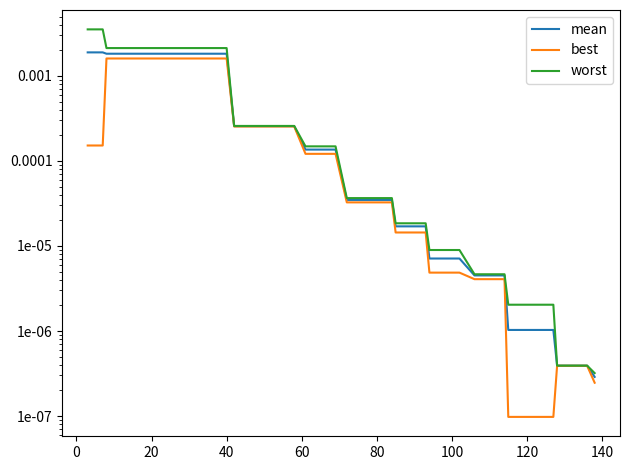

True or false: worst and mean cross at least once.

False